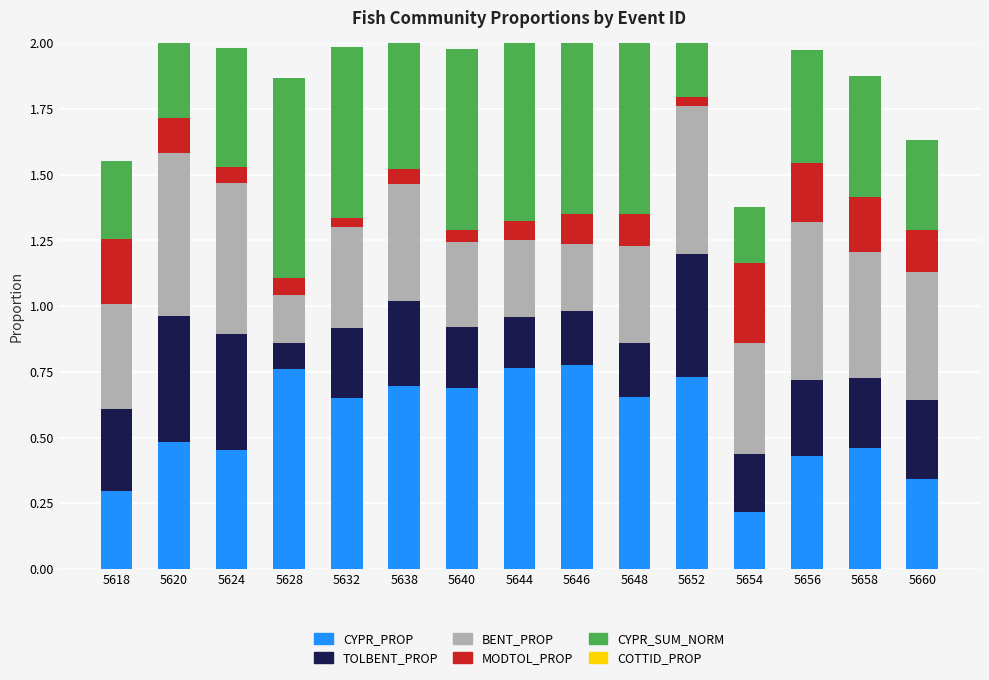

Reading left to right, extract all data points from this chart.

CYPR_PROP: 5618=0.3	5620=0.5	5624=0.5	5628=0.8	5632=0.7	5638=0.7	5640=0.7	5644=0.8	5646=0.8	5648=0.7	5652=0.7	5654=0.2	5656=0.4	5658=0.5	5660=0.3
TOLBENT_PROP: 5618=0.3	5620=0.5	5624=0.4	5628=0.1	5632=0.3	5638=0.3	5640=0.2	5644=0.2	5646=0.2	5648=0.2	5652=0.5	5654=0.2	5656=0.3	5658=0.3	5660=0.3
BENT_PROP: 5618=0.4	5620=0.6	5624=0.6	5628=0.2	5632=0.4	5638=0.4	5640=0.3	5644=0.3	5646=0.3	5648=0.4	5652=0.6	5654=0.4	5656=0.6	5658=0.5	5660=0.5
MODTOL_PROP: 5618=0.2	5620=0.1	5624=0.1	5628=0.1	5632=0.0	5638=0.1	5640=0.0	5644=0.1	5646=0.1	5648=0.1	5652=0.0	5654=0.3	5656=0.2	5658=0.2	5660=0.2
CYPR_SUM_NORM: 5618=0.3	5620=0.5	5624=0.5	5628=0.8	5632=0.7	5638=0.7	5640=0.7	5644=0.8	5646=0.8	5648=0.7	5652=0.7	5654=0.2	5656=0.4	5658=0.5	5660=0.3
COTTID_PROP: 5618=0.0	5620=0.0	5624=0.0	5628=0.0	5632=0.0	5638=0.0	5640=0.0	5644=0.0	5646=0.0	5648=0.0	5652=0.0	5654=0.0	5656=0.0	5658=0.0	5660=0.0